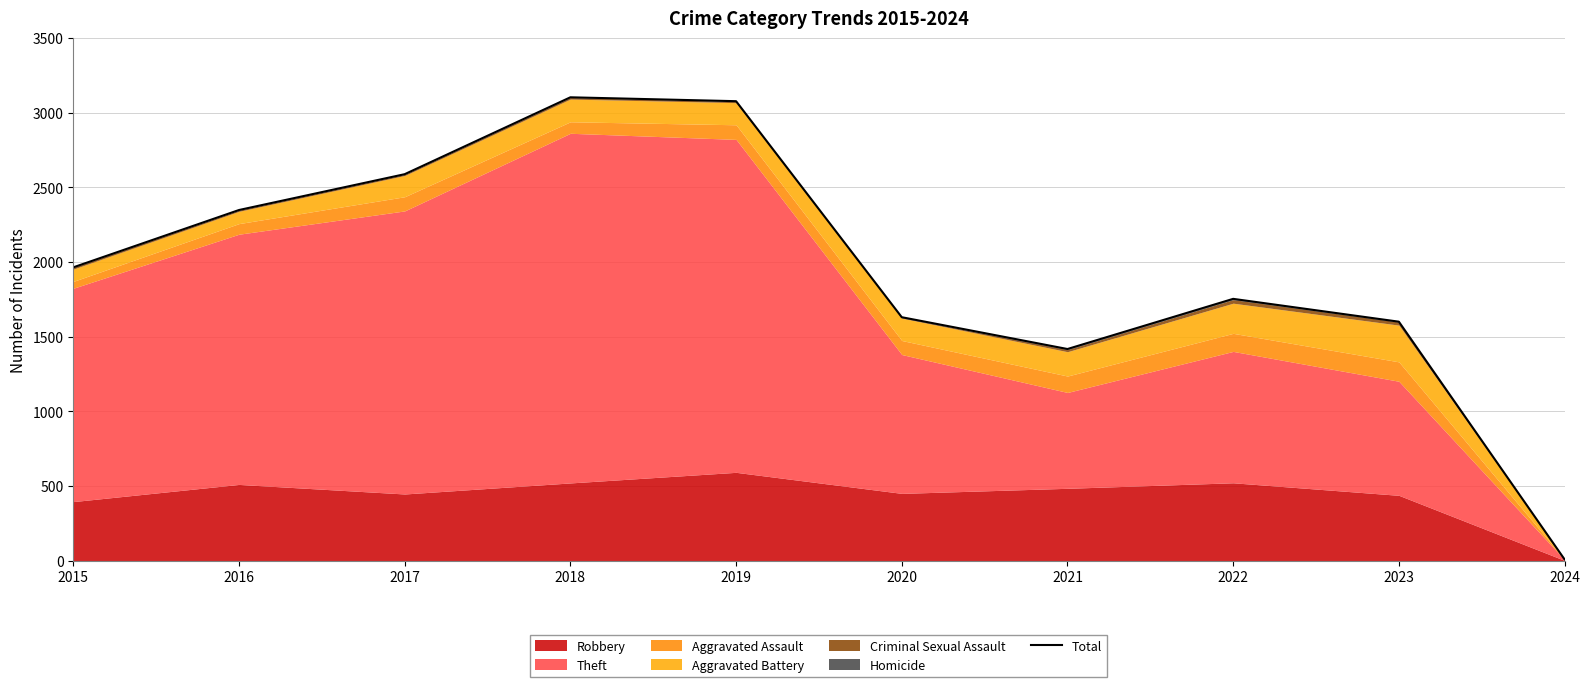

Reading left to right, transcribe all the data shown in this chart.

1964	2348	2588	3103	3077	1630	1417	1753	1600	8